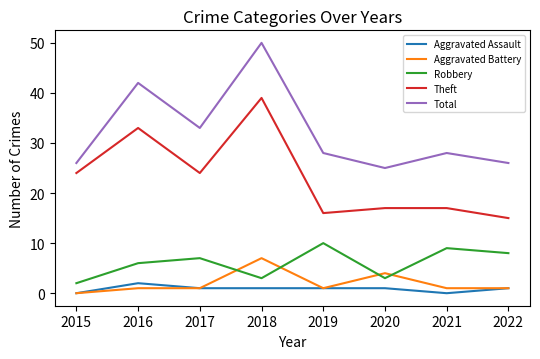

At 2016, list the series in order from largest to smallest.

Total, Theft, Robbery, Aggravated Assault, Aggravated Battery